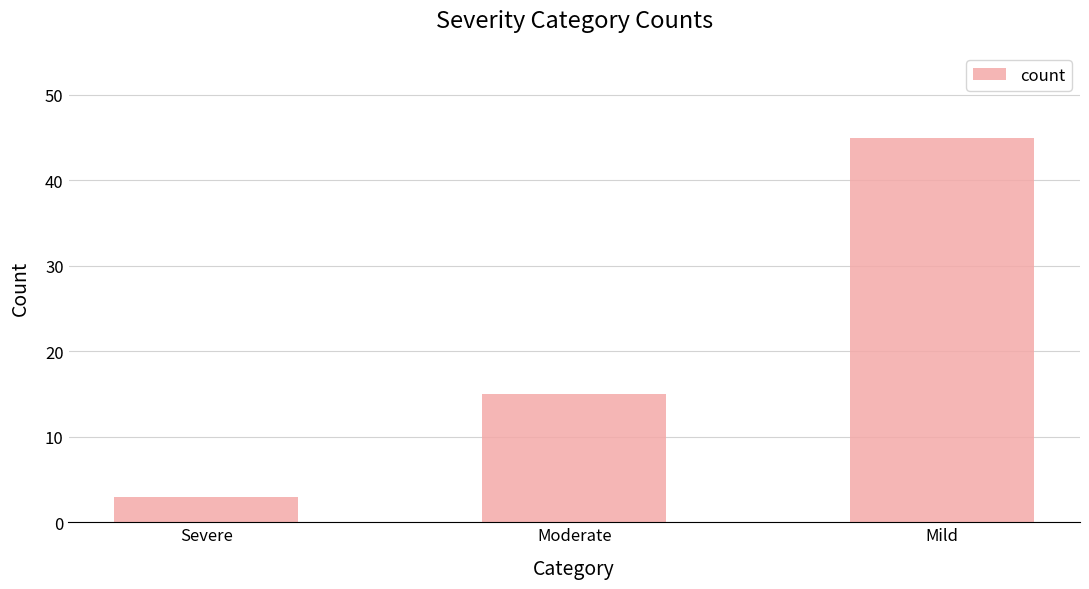

Count the number of data series in this chart.

1